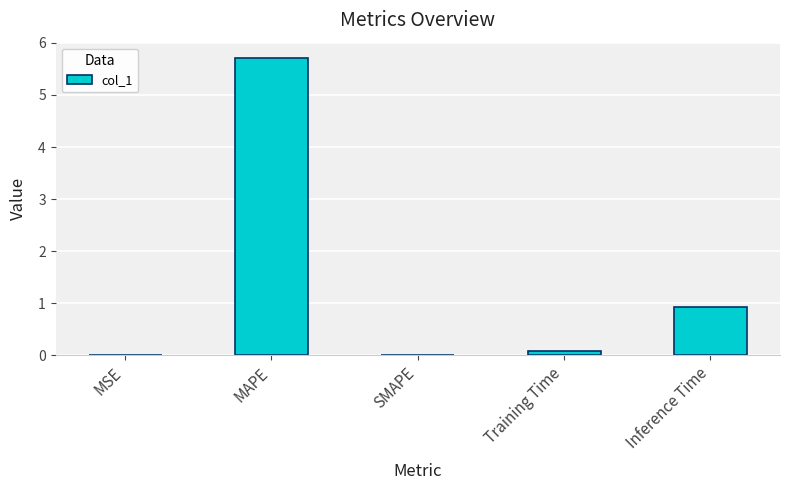

What is the approximate value at MAPE?

5.7